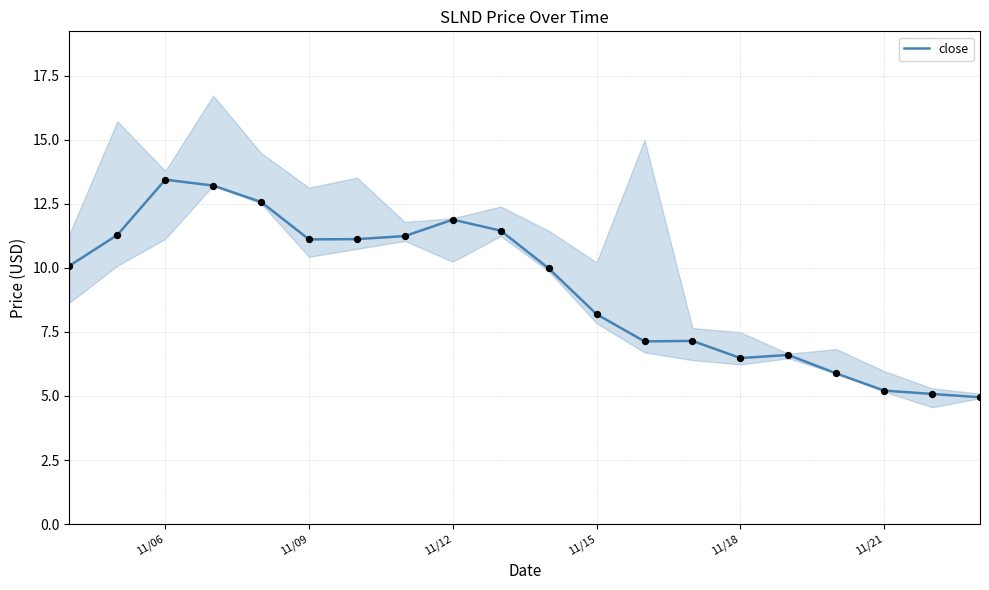

Is it true that close equals 6.5 at 11/18?

True